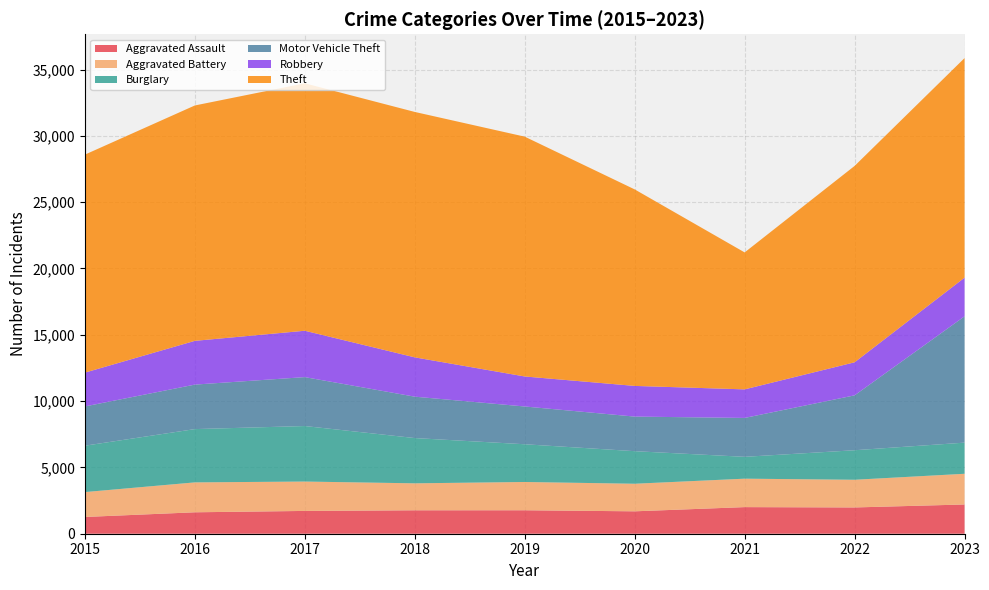

Reading right to left, list all the values displayed in this chart.

Aggravated Assault: 2023=2205	2022=1981	2021=2006	2020=1689	2019=1769	2018=1767	2017=1719	2016=1616	2015=1263
Aggravated Battery: 2023=2315	2022=2088	2021=2145	2020=2080	2019=2132	2018=2033	2017=2215	2016=2255	2015=1877
Burglary: 2023=2348	2022=2226	2021=1647	2020=2455	2019=2845	2018=3413	2017=4186	2016=4018	2015=3496
Motor Vehicle Theft: 2023=9526	2022=4139	2021=2933	2020=2608	2019=2848	2018=3121	2017=3689	2016=3355	2015=2962
Robbery: 2023=2914	2022=2492	2021=2153	2020=2313	2019=2263	2018=2964	2017=3496	2016=3299	2015=2549
Theft: 2023=16557	2022=14807	2021=10327	2020=14818	2019=18083	2018=18505	2017=18658	2016=17749	2015=16438